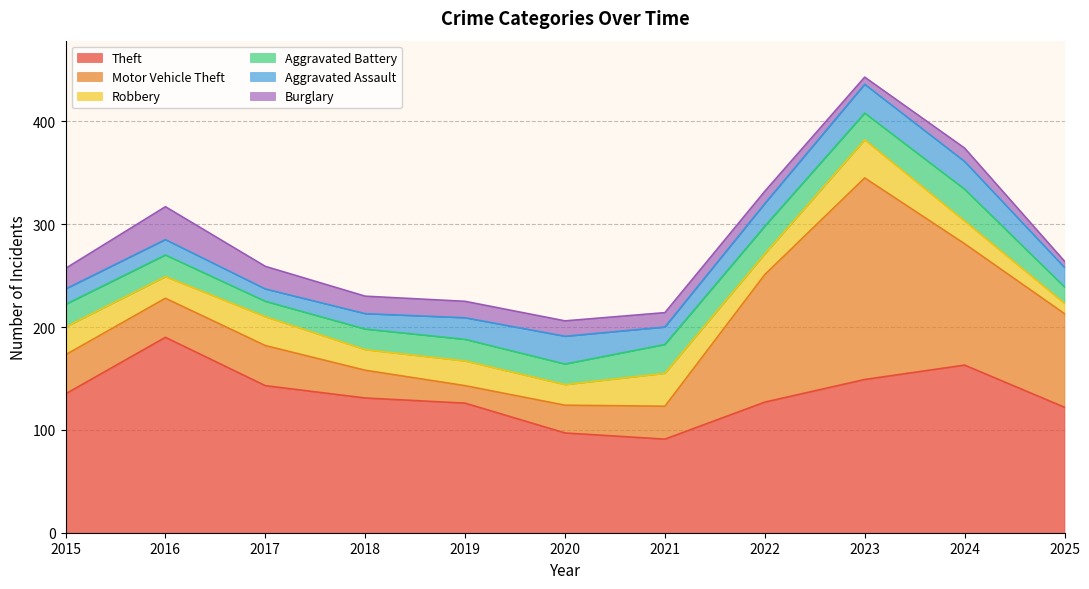

What is the difference between the second highest and minimum values in the Aggravated Assault series?

15